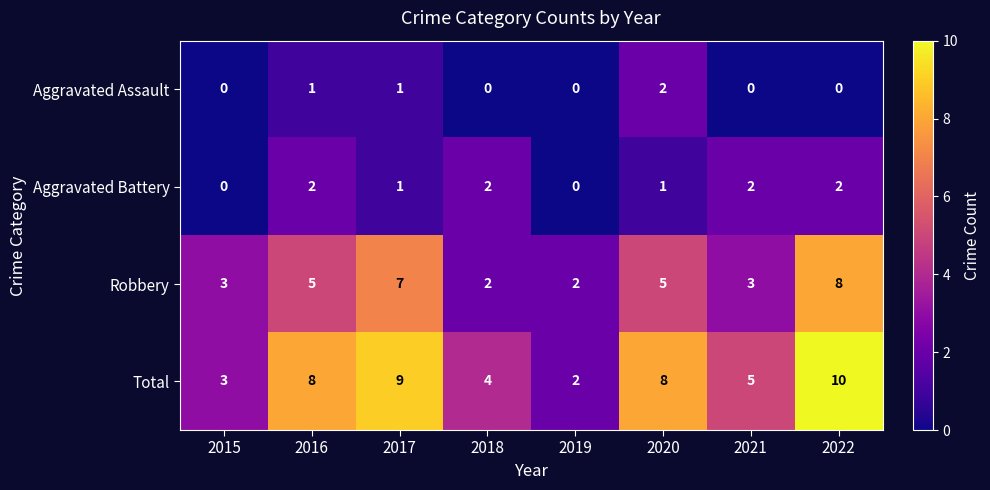

The Aggravated Assault series shows 1 at 2020. True or false?

False